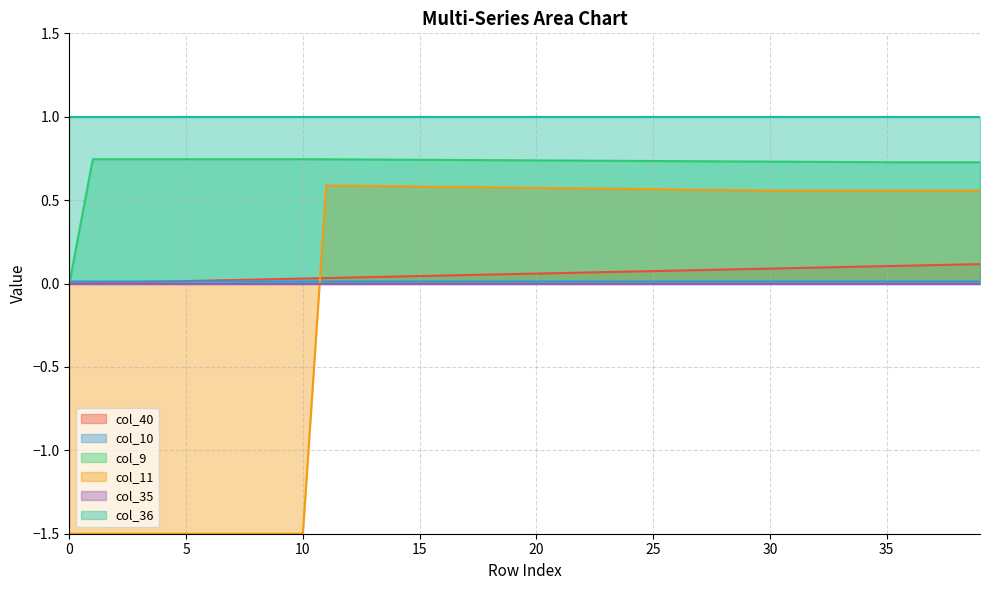

True or false: col_11 has more than 0 interior local peaks.

True